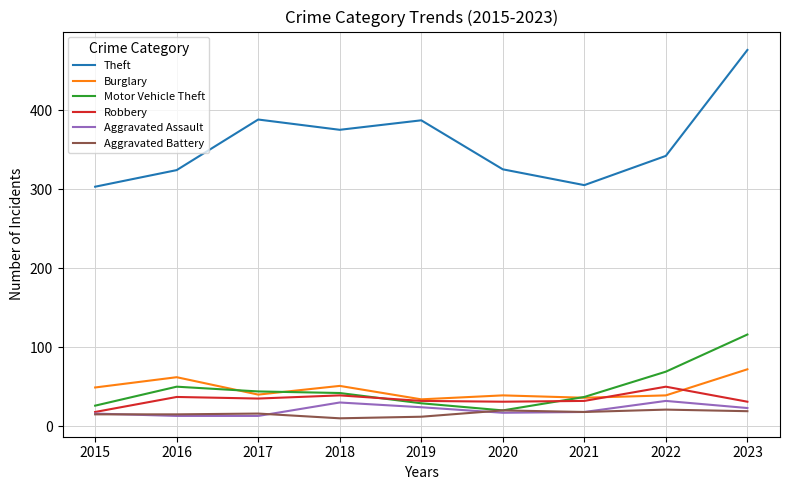

What is the difference between the Aggravated Battery values at 2017 and 2019?

4